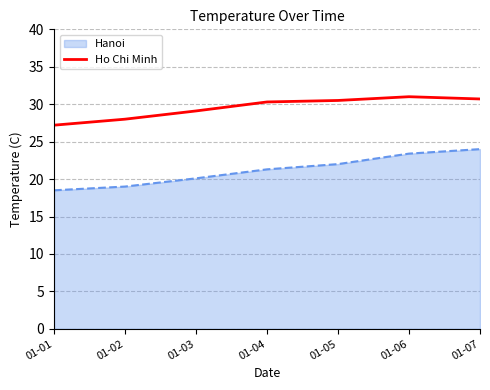

Which series has the widest spread of values?

Hanoi